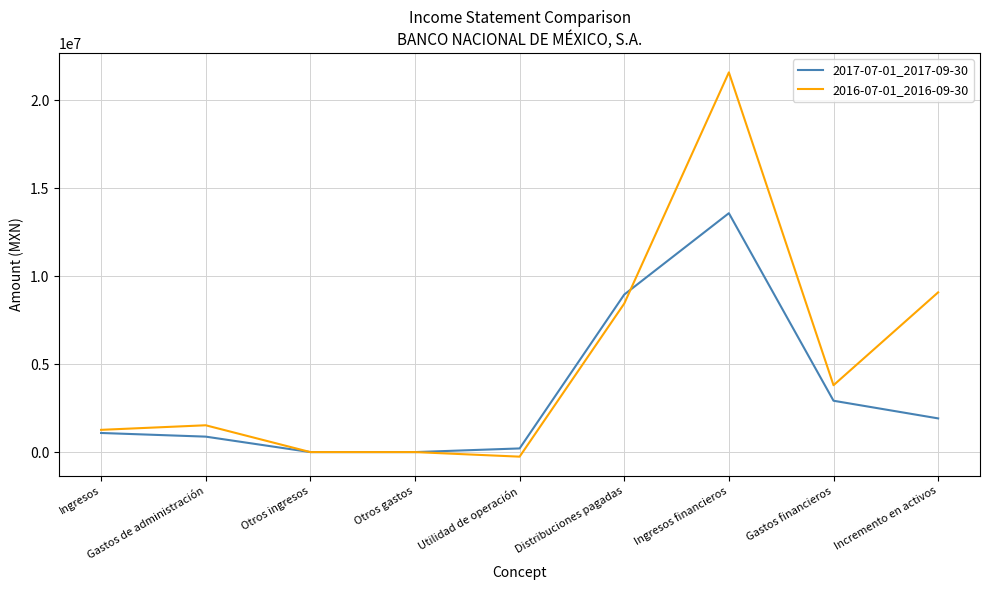

Is the value of 2017-07-01_2017-09-30 at Ingresos financieros greater than the value of 2016-07-01_2016-09-30 at Ingresos financieros?

No